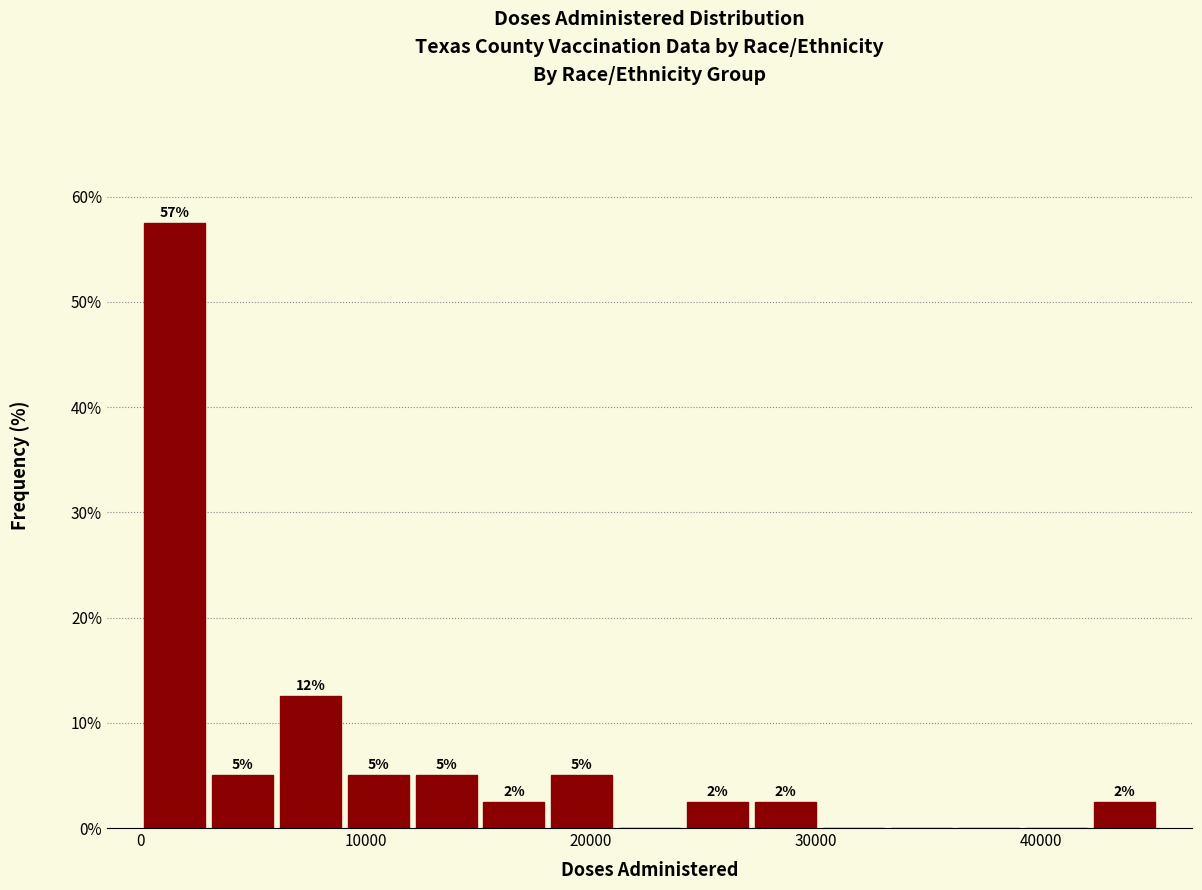

Read against the x-axis, roughly where is the centre of the tallest bar?

2000